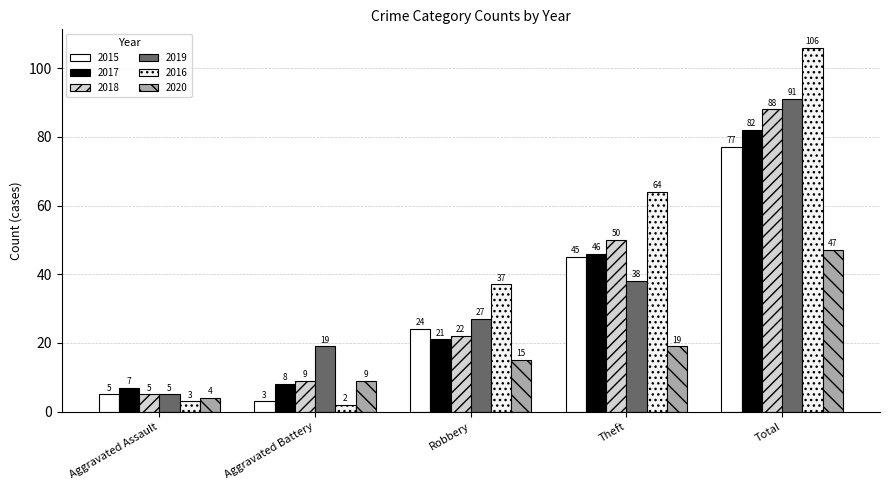

Reading right to left, list all the values displayed in this chart.

2015: 77	45	24	3	5
2017: 82	46	21	8	7
2018: 88	50	22	9	5
2019: 91	38	27	19	5
2016: 106	64	37	2	3
2020: 47	19	15	9	4